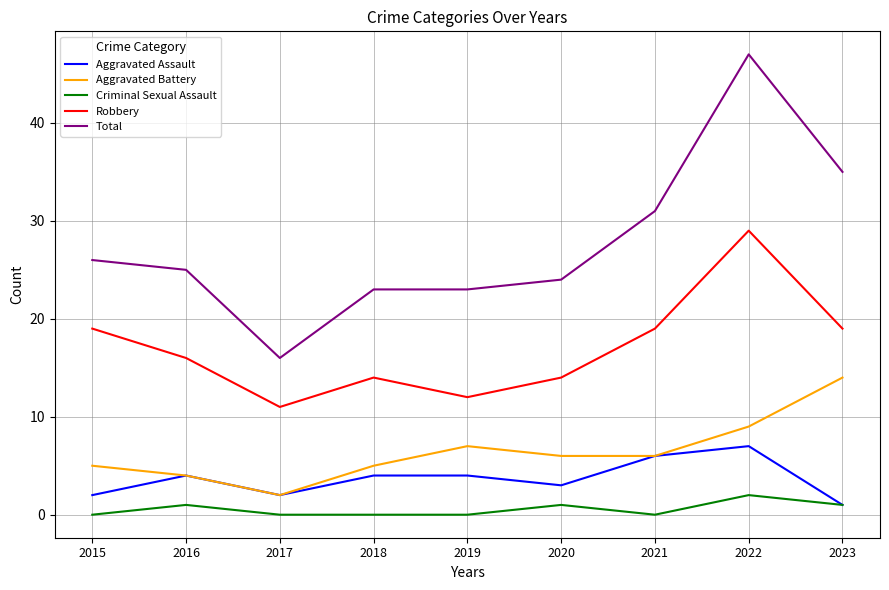

True or false: Aggravated Battery and Robbery cross at least once.

False